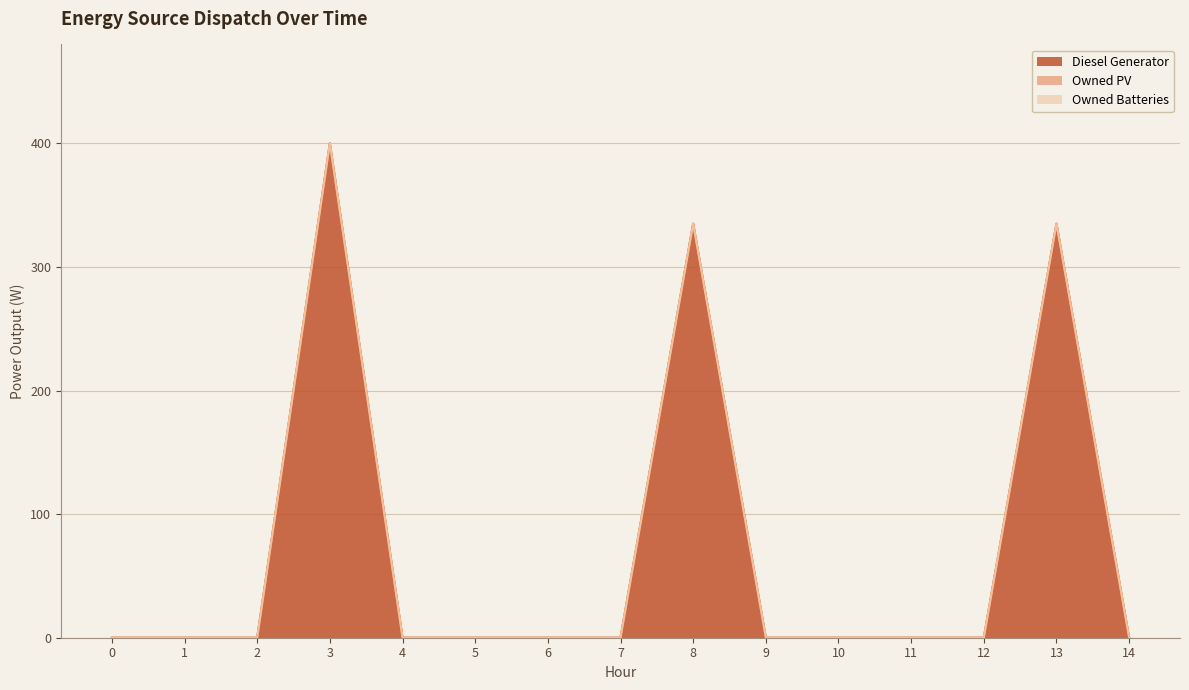

Between 1 and 9, which is larger?

1